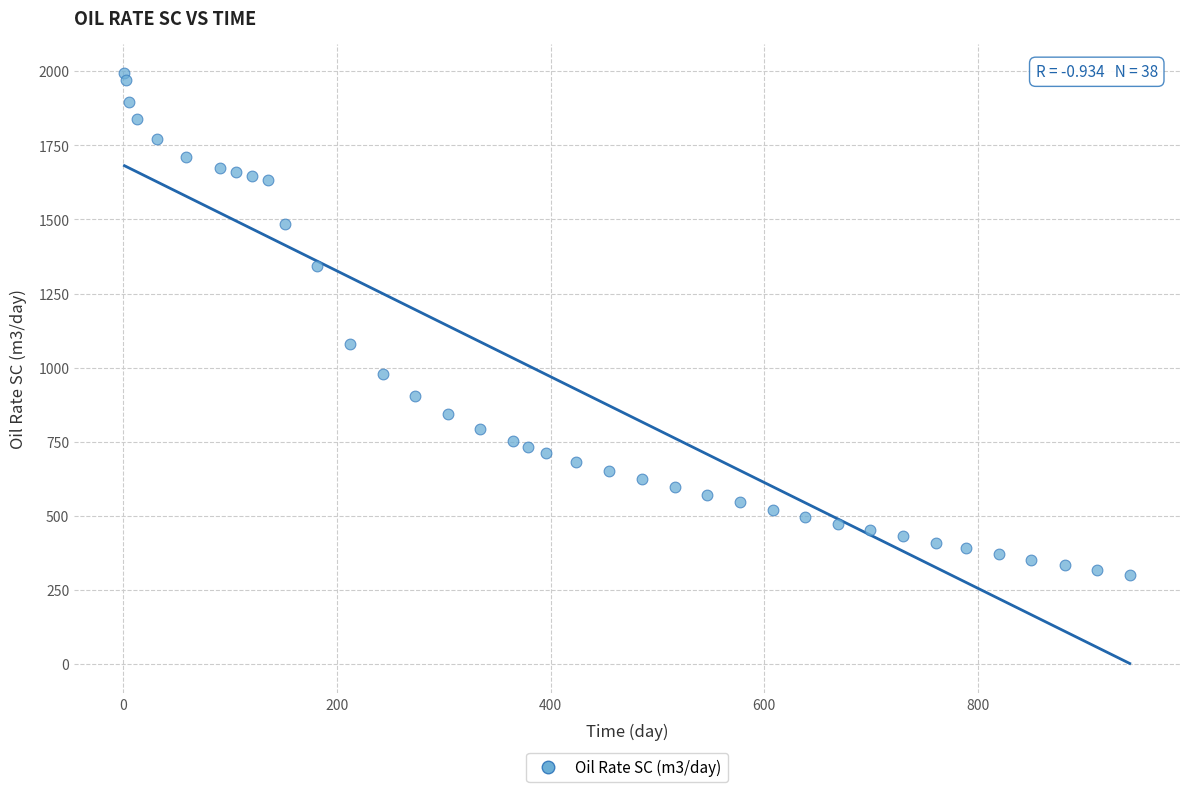

What is the range of Y values (max minus min)?

1694.0